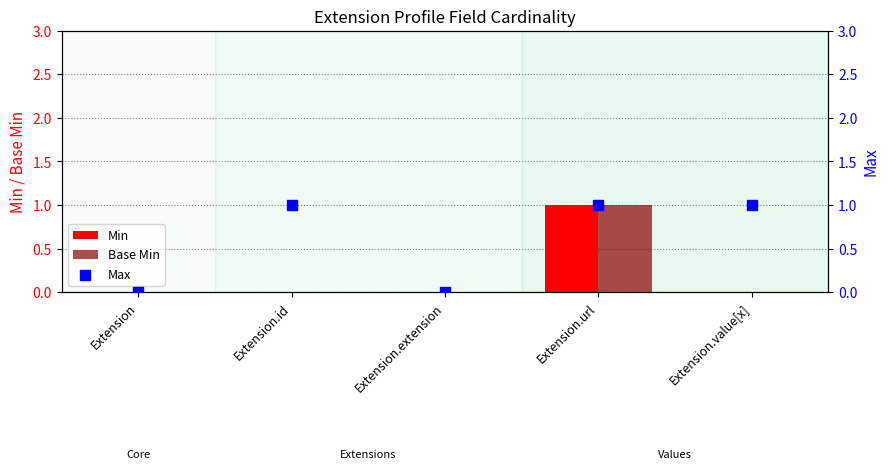

What are all the series names shown in the legend?

Min, Base Min, Max